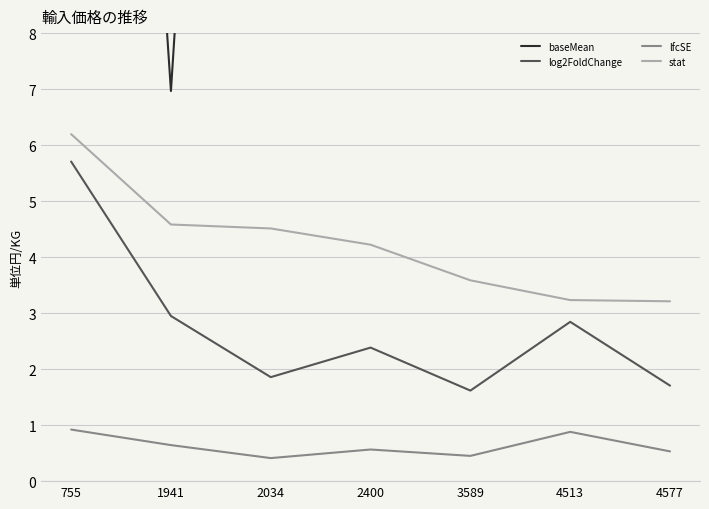

What are all the series names shown in the legend?

baseMean, log2FoldChange, lfcSE, stat